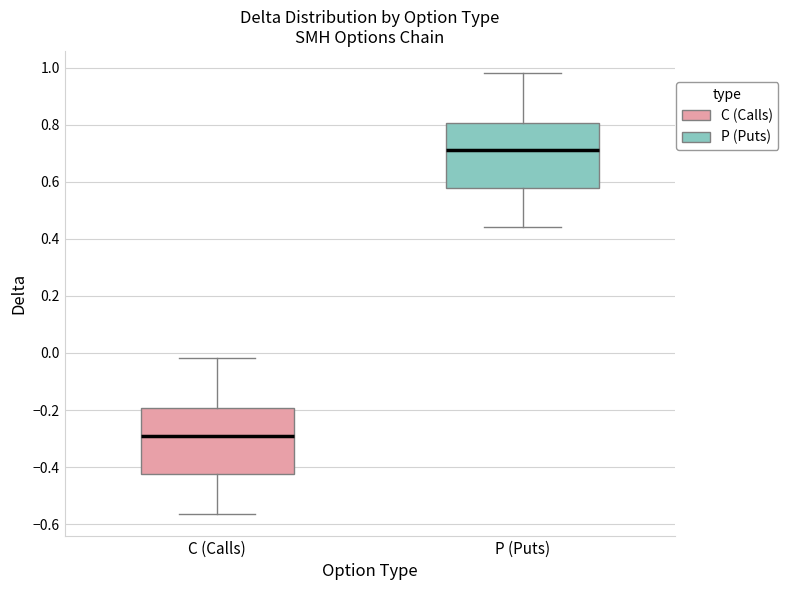

Reading left to right, read every box against the y-axis: the position of its median line, the range the box covers, and the ends of its whiskers. The values are not printed on the chart, so give them approximately, as read against the axis.

C (Calls): median -0.30, box -0.42 to -0.20, whiskers -0.56 to -0.02
P (Puts): median 0.72, box 0.58 to 0.80, whiskers 0.44 to 0.98